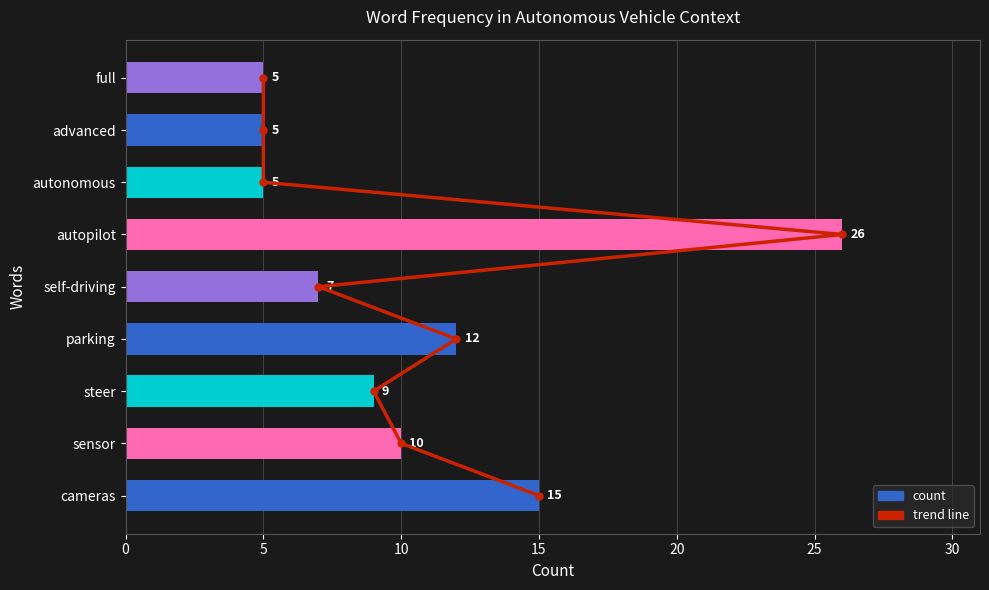

Rank the series by their maximum value, from highest to lowest.

count, trend line